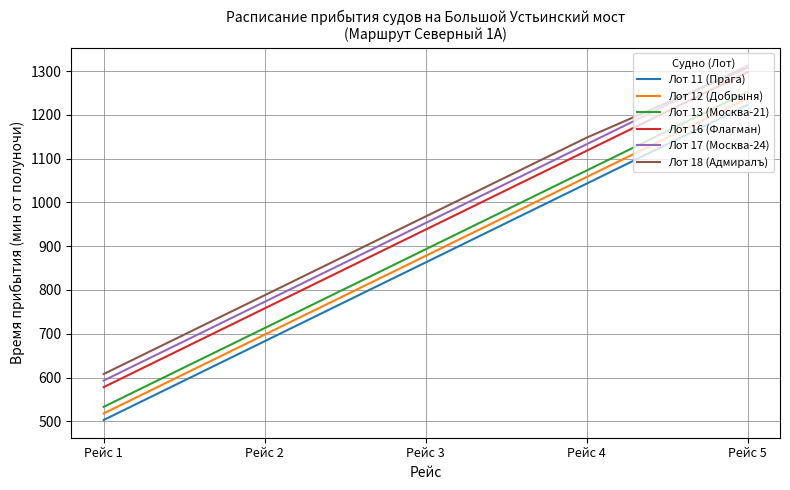

What is the sum of the Лот 16 (Флагман) values at Рейс 4 and Рейс 2?

1876